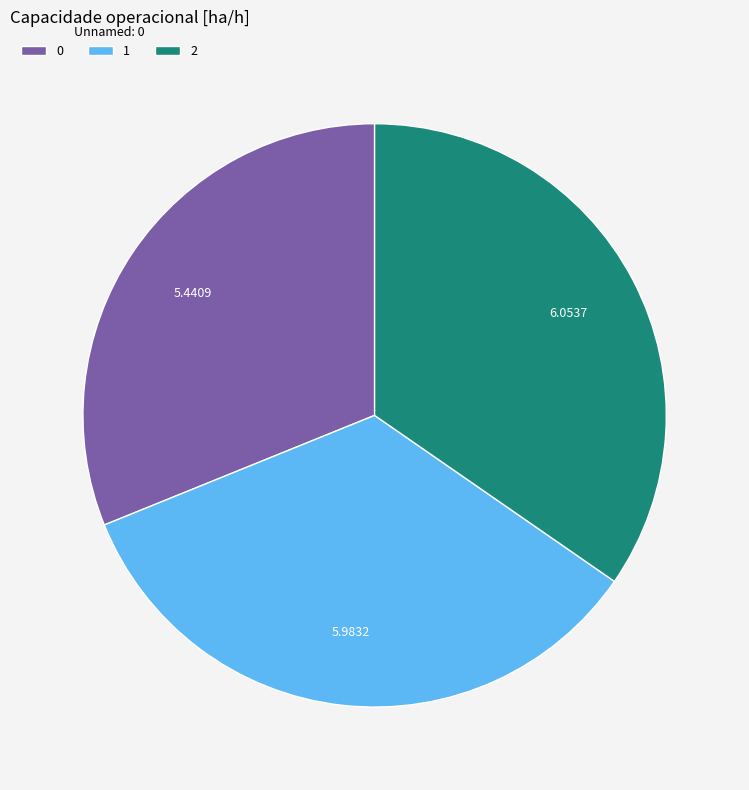

What is the ratio of the value at 0 to the value at 1?

0.9